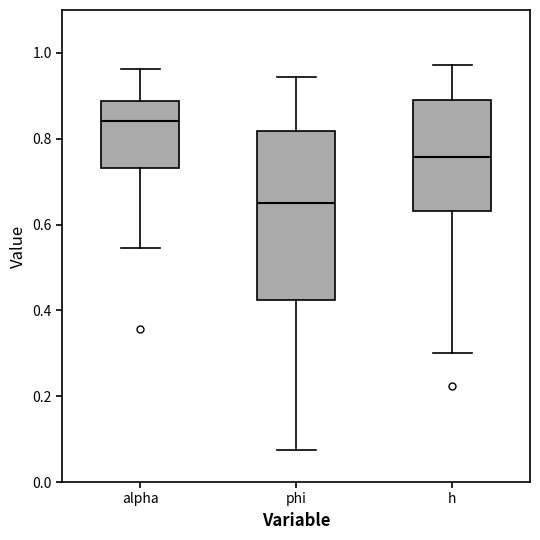

Which box's median line is the highest?

alpha